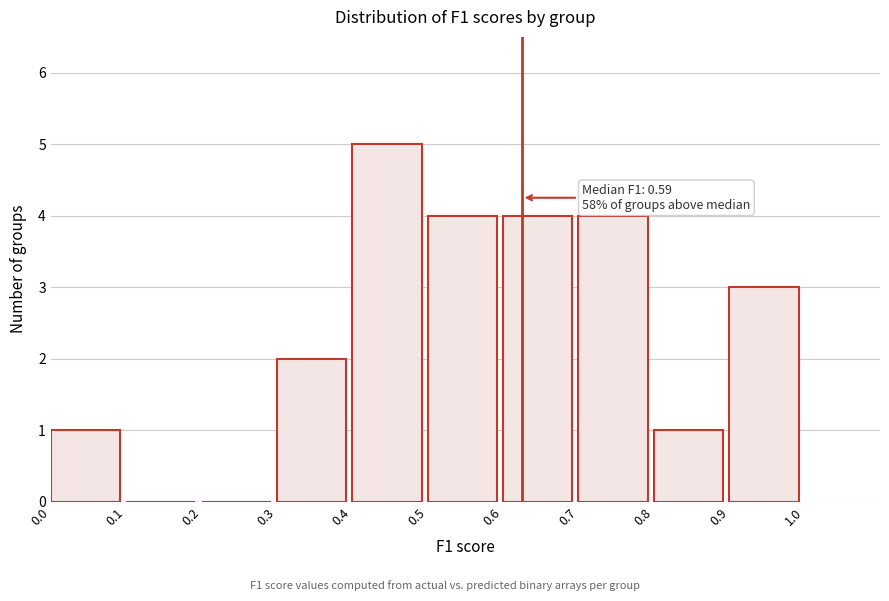

Over which range of the x-axis is the bar tallest?

0.4 to 0.5